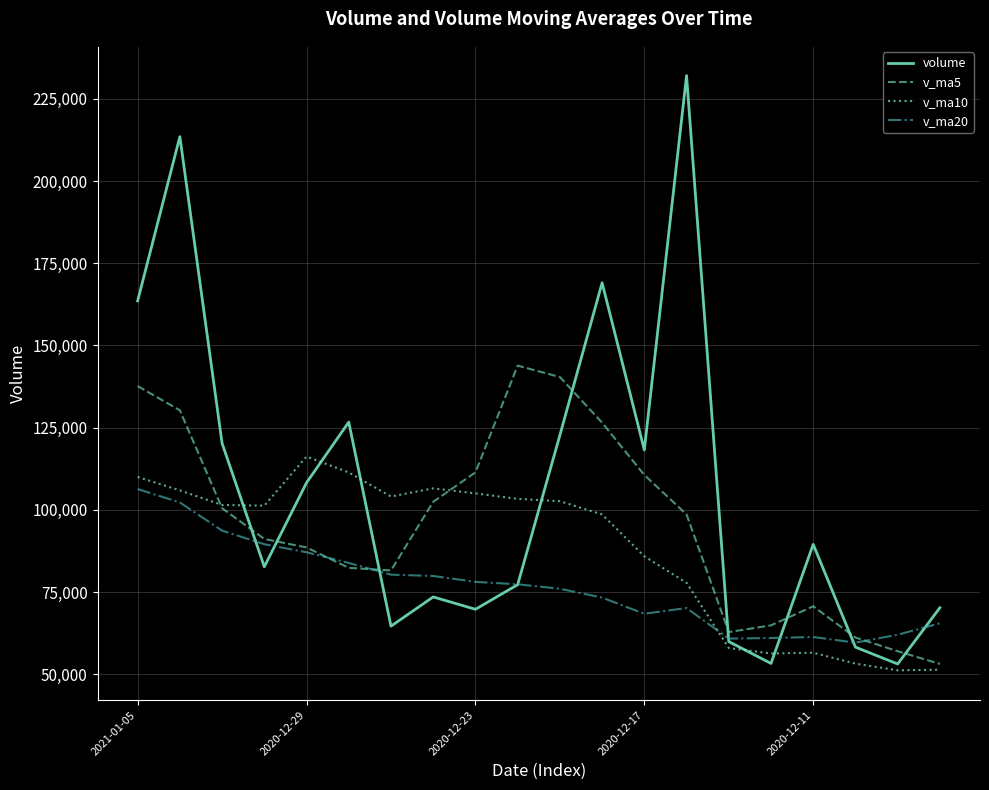

List the series in order of their peak value, highest first.

volume, v_ma5, v_ma10, v_ma20